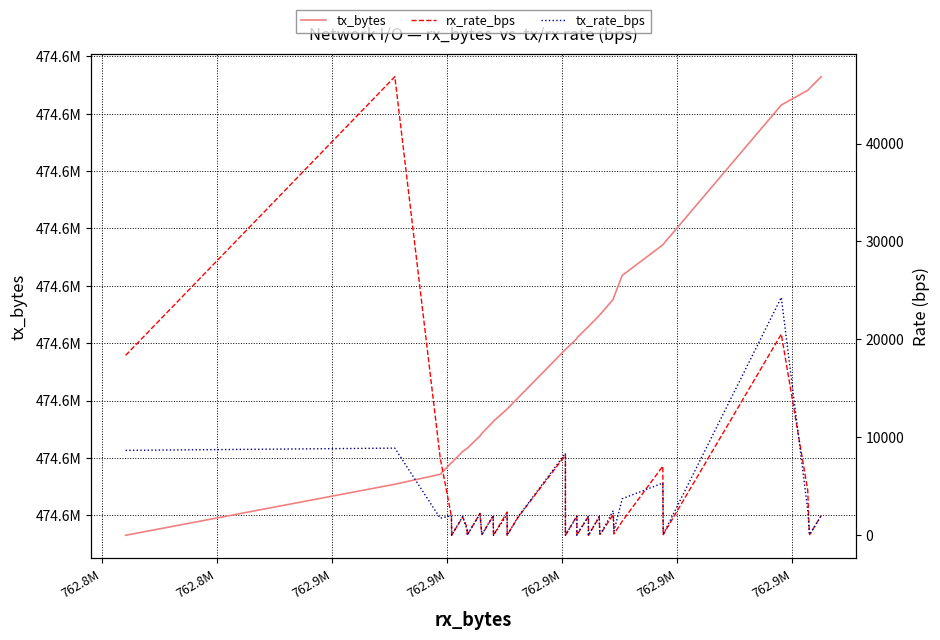

What is the value of the tx_bytes point at the 40th from the left?

474646463